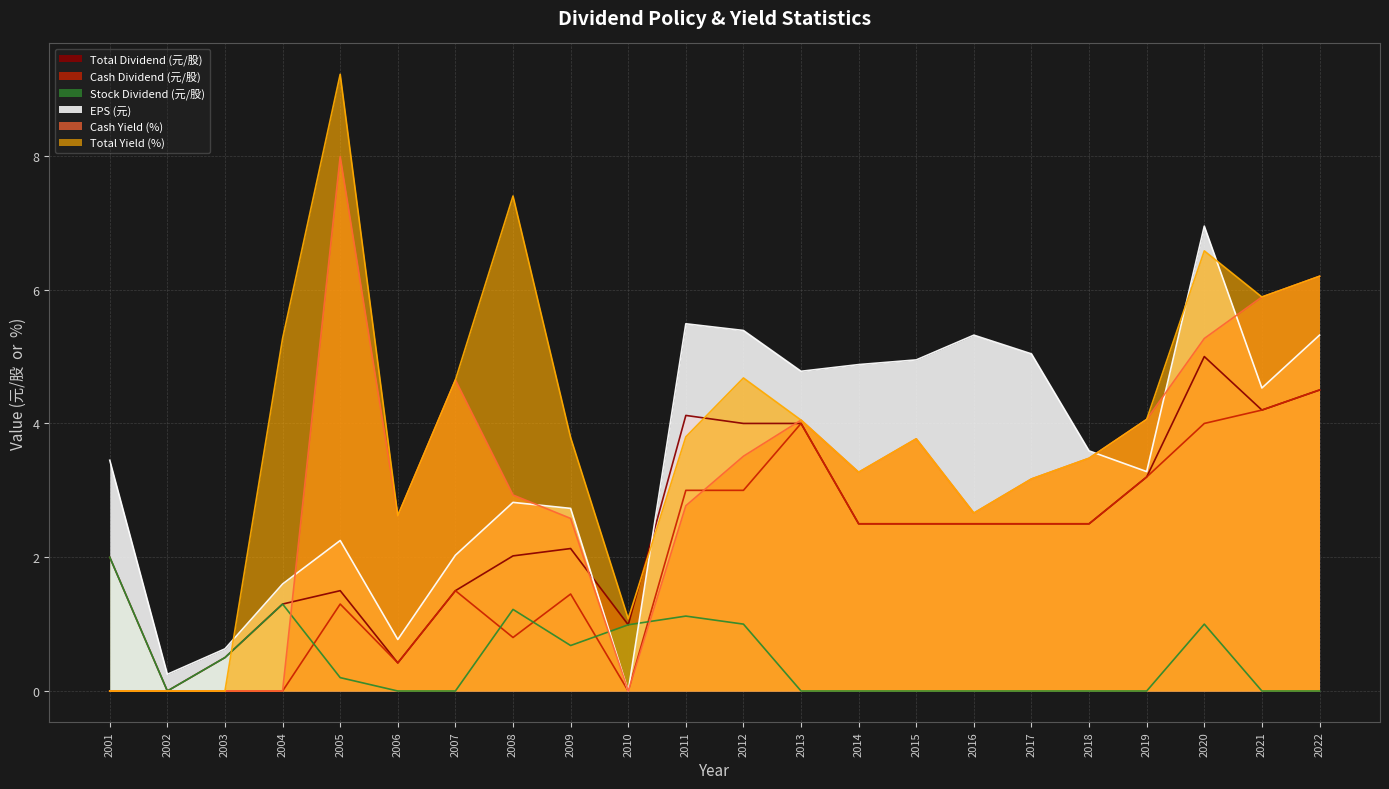

What is the sum of all Cash Yield (%) values?

68.9